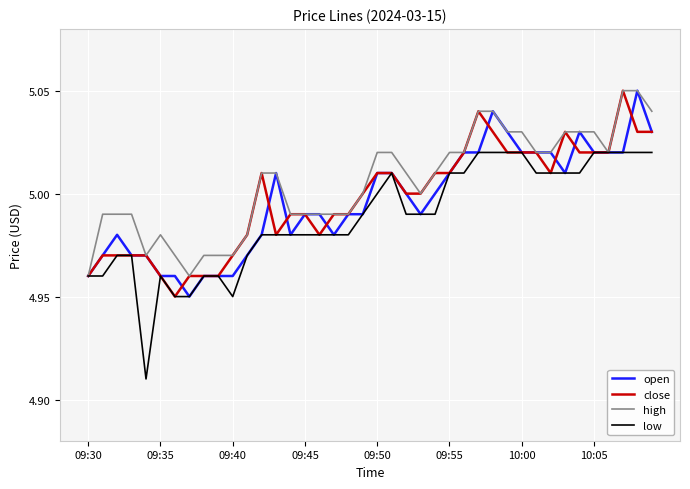

Which series has the widest spread of values?

low